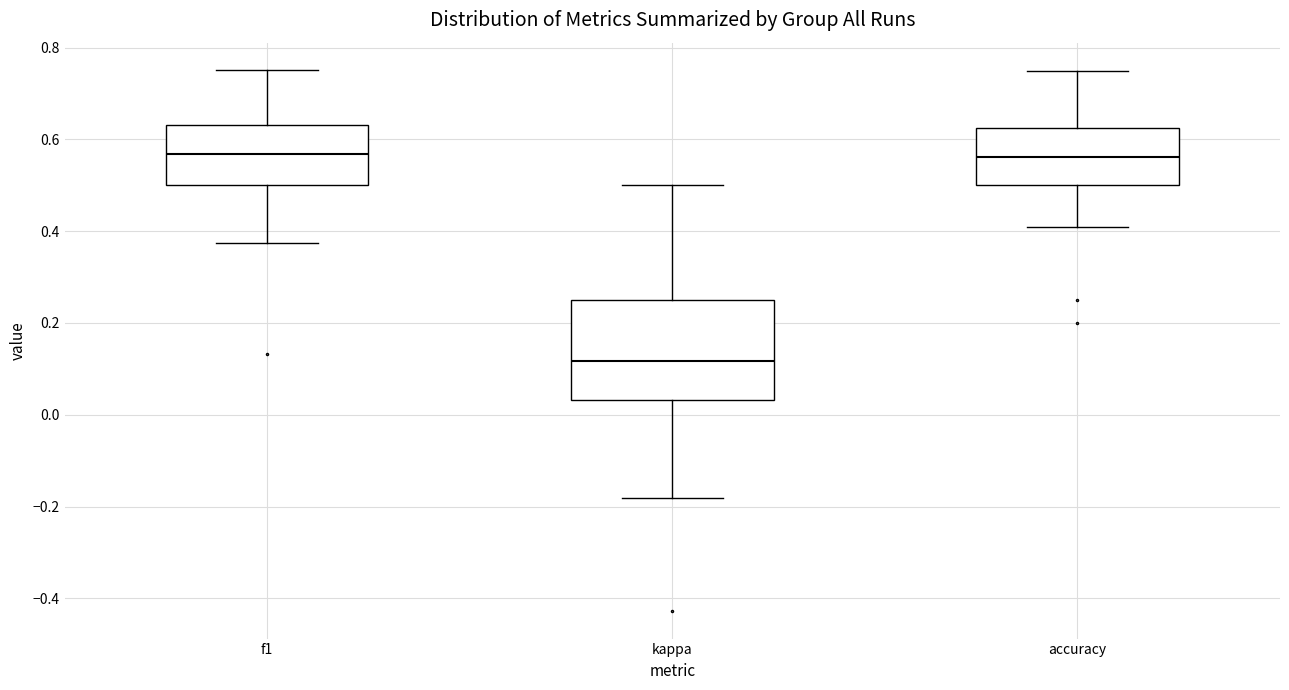

Reading left to right, read every box against the y-axis: the position of its median line, the range the box covers, and the ends of its whiskers. The values are not printed on the chart, so give them approximately, as read against the axis.

f1: median 0.56, box 0.50 to 0.64, whiskers 0.38 to 0.76
kappa: median 0.12, box 0.04 to 0.26, whiskers -0.18 to 0.50
accuracy: median 0.56, box 0.50 to 0.62, whiskers 0.40 to 0.76